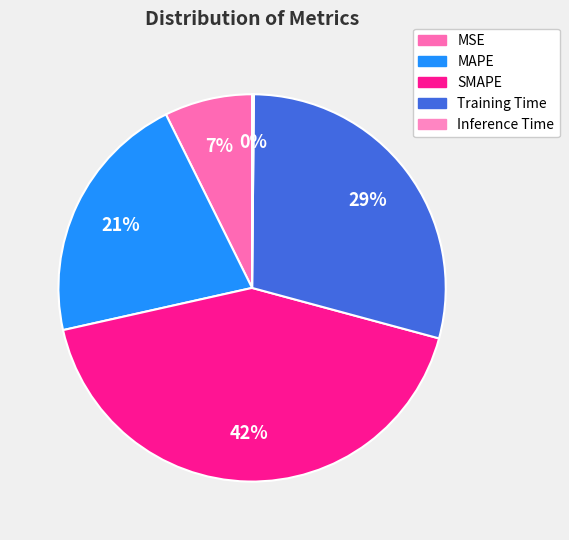

Is it true that MAPE is 35% of the pie?

False